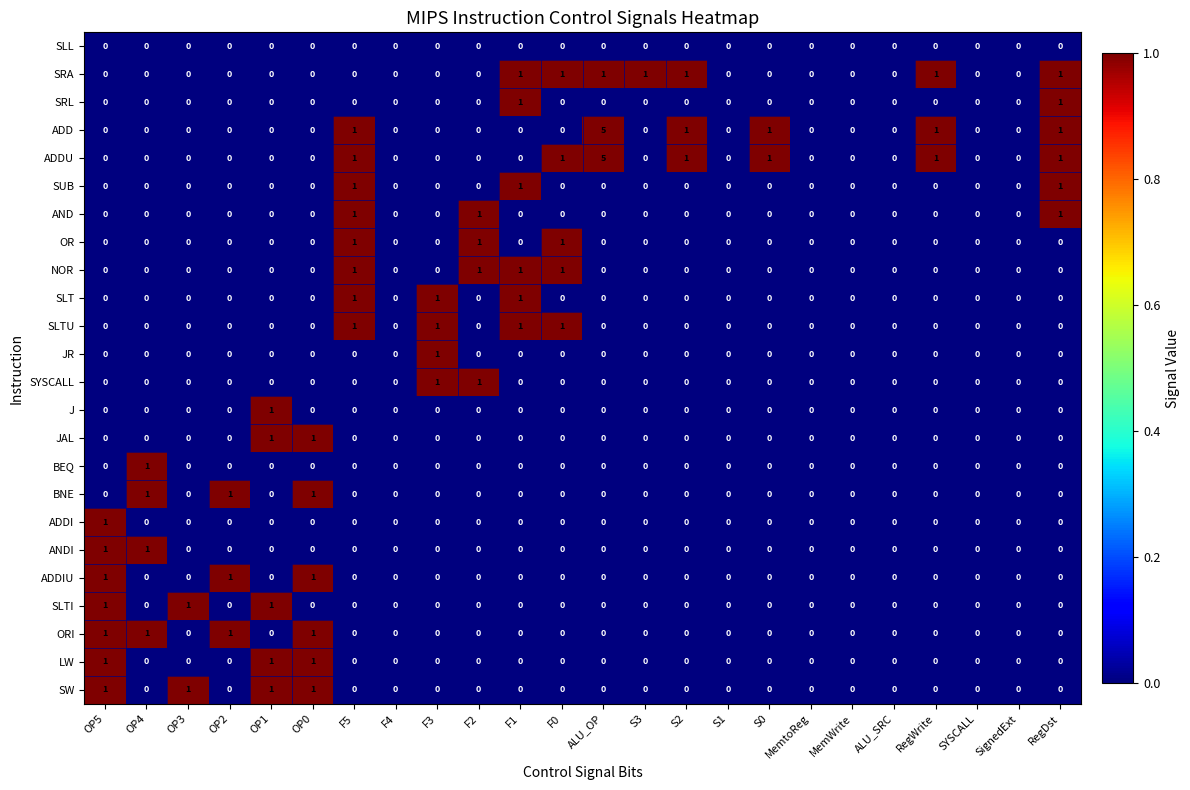

At which category does the chart reach its peak across all series?

ALU_OP